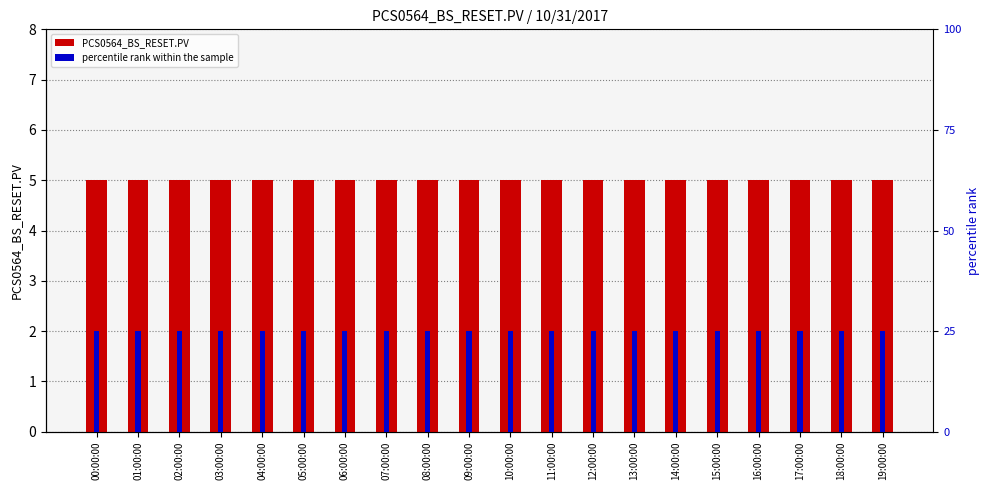

Does the chart contain stacked bars?

No